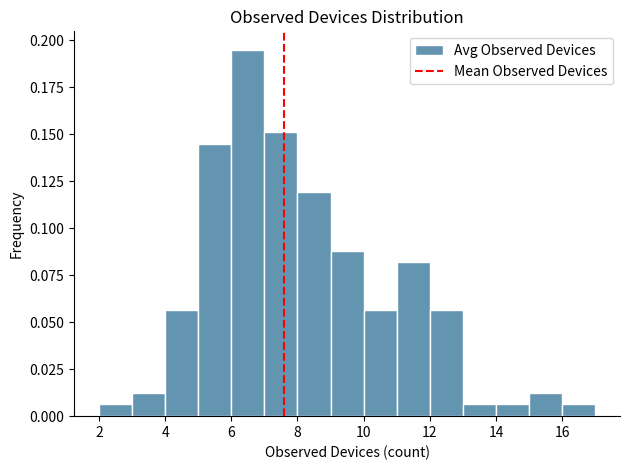

Reading left to right, transcribe this chart: for each bar, give the range it covers on the x-axis and its height. The values are not printed on the chart, so give them approximately, as read against the axis.

2 to 3: 0.005
3 to 4: 0.015
4 to 5: 0.055
5 to 6: 0.145
6 to 7: 0.195
7 to 8: 0.150
8 to 9: 0.120
9 to 10: 0.090
10 to 11: 0.055
11 to 12: 0.080
12 to 13: 0.055
13 to 14: 0.005
14 to 15: 0.005
15 to 16: 0.015
16 to 17: 0.005